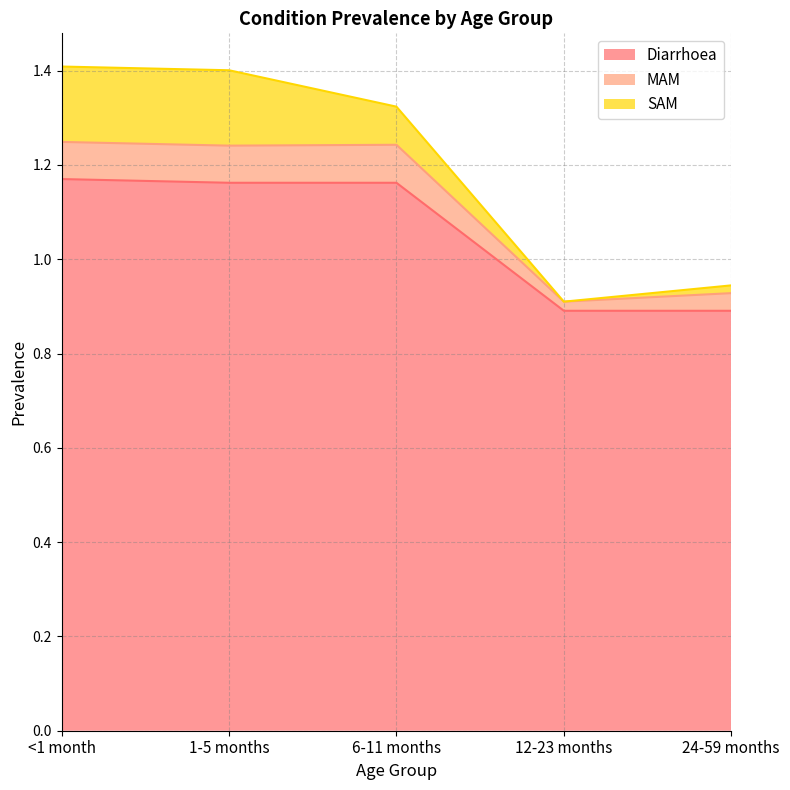

Is the value of Diarrhoea at 24-59 months greater than the value of MAM at 6-11 months?

No